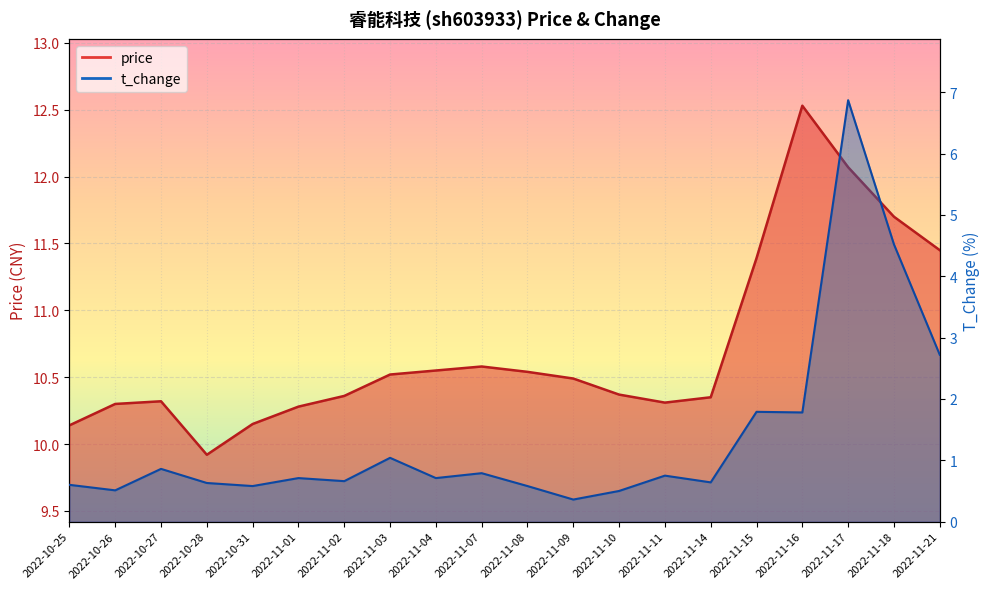

At which category is the sum across all series the highest?

2022-11-17